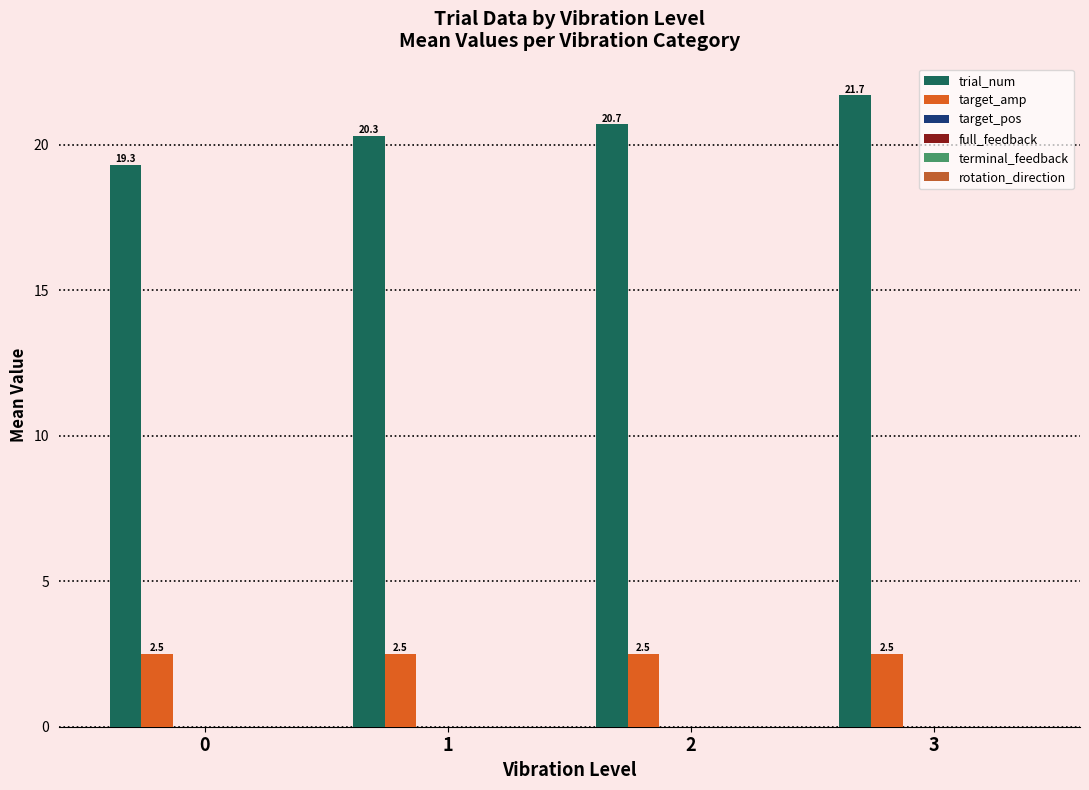

Does the chart contain any negative values?

No